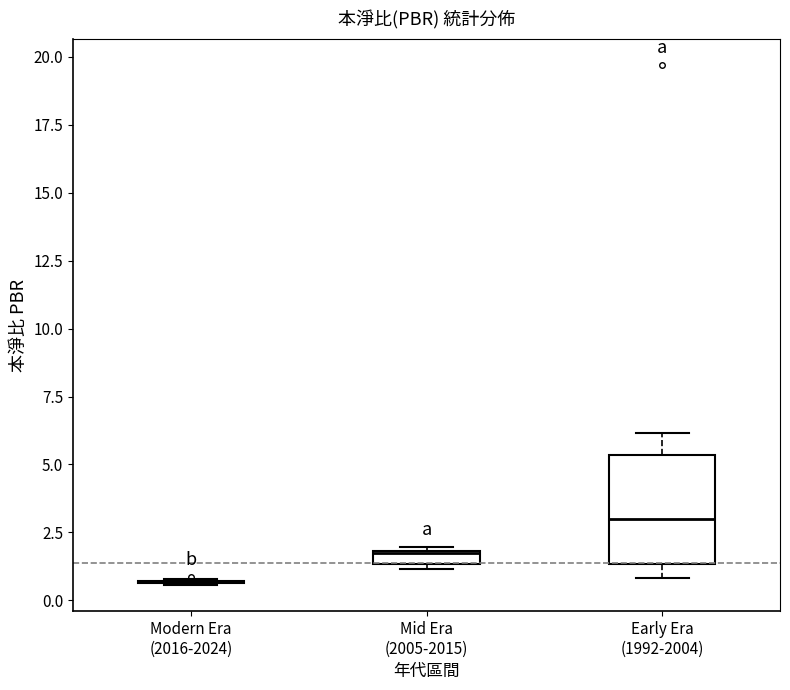

Which box is the tallest, from its lower edge to its upper edge?

Early Era (1992-2004)